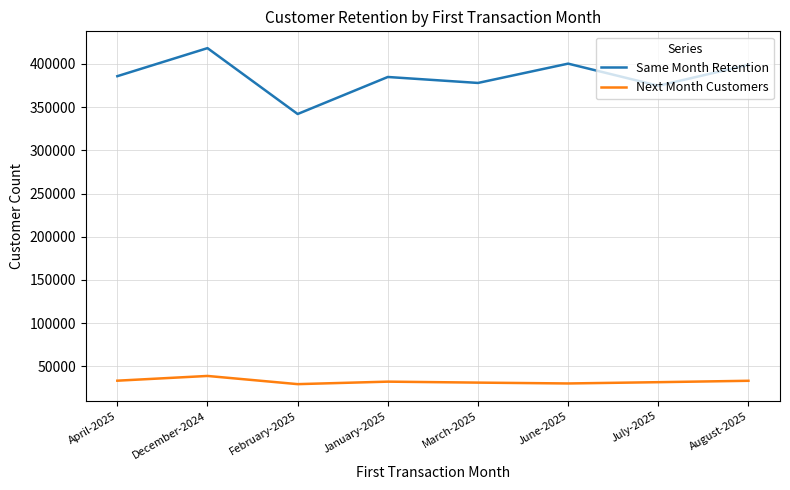

What is the minimum value shown in the chart?

29538